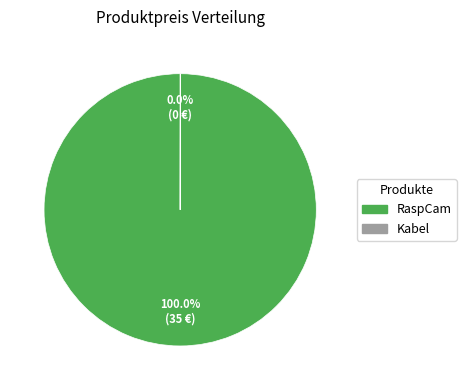

To the nearest percent, what is the difference between the largest and smallest slice percentages?

100%